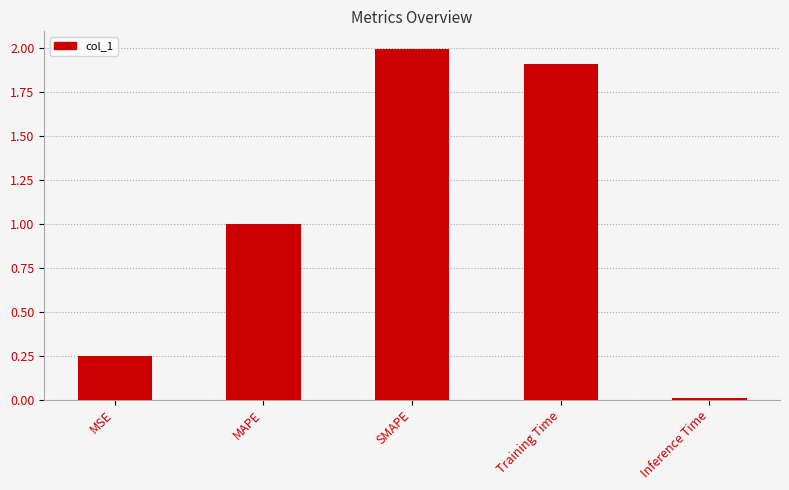

List the labels in order of value, smallest first.

Inference Time, MSE, MAPE, Training Time, SMAPE